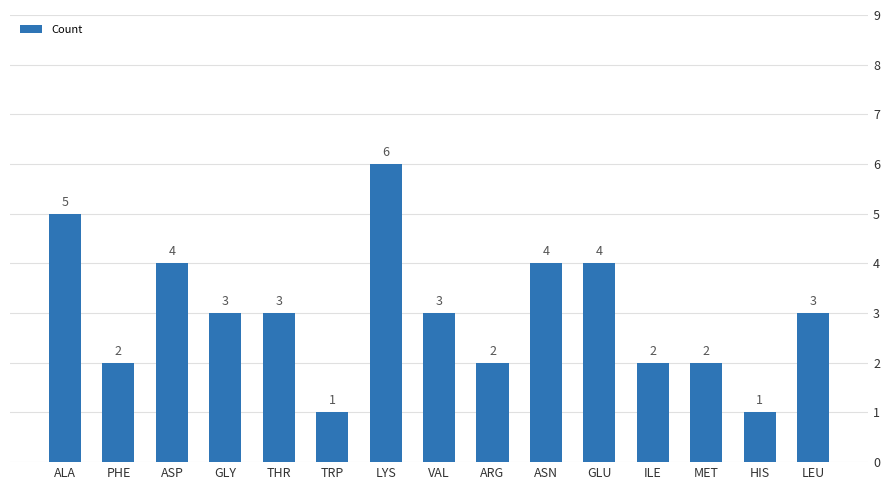

Does the chart contain any negative values?

No